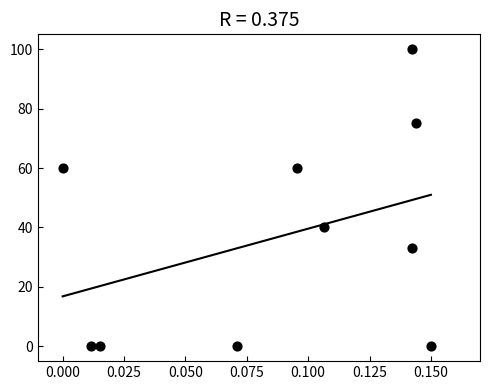

What is the range of Y values (max minus min)?

100